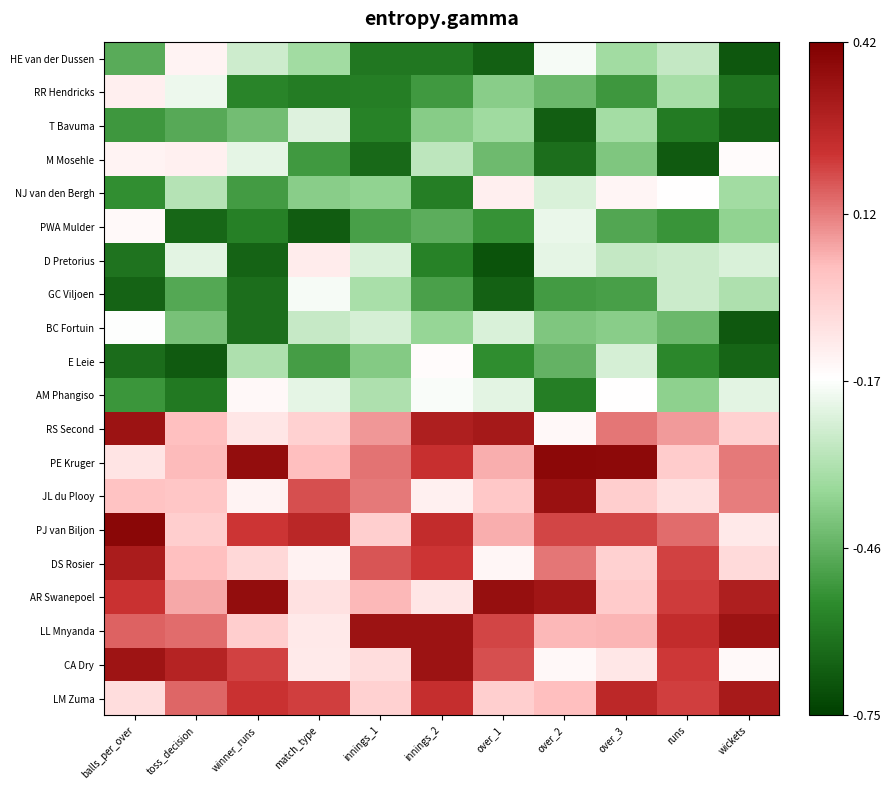

Reading left to right, extract all data points from this chart.

HE van der Dussen: balls_per_over=-0.5	toss_decision=-0.1	winner_runs=-0.3	match_type=-0.3	innings_1=-0.6	innings_2=-0.6	over_1=-0.7	over_2=-0.2	over_3=-0.3	runs=-0.3	wickets=-0.7
RR Hendricks: balls_per_over=-0.1	toss_decision=-0.2	winner_runs=-0.6	match_type=-0.6	innings_1=-0.6	innings_2=-0.5	over_1=-0.4	over_2=-0.4	over_3=-0.5	runs=-0.3	wickets=-0.6
T Bavuma: balls_per_over=-0.5	toss_decision=-0.5	winner_runs=-0.4	match_type=-0.2	innings_1=-0.6	innings_2=-0.4	over_1=-0.3	over_2=-0.7	over_3=-0.3	runs=-0.6	wickets=-0.7
M Mosehle: balls_per_over=-0.1	toss_decision=-0.1	winner_runs=-0.2	match_type=-0.5	innings_1=-0.6	innings_2=-0.3	over_1=-0.4	over_2=-0.6	over_3=-0.4	runs=-0.7	wickets=-0.2
NJ van den Bergh: balls_per_over=-0.5	toss_decision=-0.3	winner_runs=-0.5	match_type=-0.4	innings_1=-0.4	innings_2=-0.6	over_1=-0.1	over_2=-0.2	over_3=-0.1	runs=-0.2	wickets=-0.3
PWA Mulder: balls_per_over=-0.1	toss_decision=-0.6	winner_runs=-0.6	match_type=-0.7	innings_1=-0.5	innings_2=-0.5	over_1=-0.5	over_2=-0.2	over_3=-0.5	runs=-0.5	wickets=-0.4
D Pretorius: balls_per_over=-0.6	toss_decision=-0.2	winner_runs=-0.7	match_type=-0.1	innings_1=-0.2	innings_2=-0.6	over_1=-0.7	over_2=-0.2	over_3=-0.3	runs=-0.3	wickets=-0.2
GC Viljoen: balls_per_over=-0.7	toss_decision=-0.5	winner_runs=-0.6	match_type=-0.2	innings_1=-0.3	innings_2=-0.5	over_1=-0.7	over_2=-0.5	over_3=-0.5	runs=-0.3	wickets=-0.3
BC Fortuin: balls_per_over=-0.2	toss_decision=-0.4	winner_runs=-0.6	match_type=-0.3	innings_1=-0.2	innings_2=-0.4	over_1=-0.2	over_2=-0.4	over_3=-0.4	runs=-0.4	wickets=-0.7
E Leie: balls_per_over=-0.6	toss_decision=-0.7	winner_runs=-0.3	match_type=-0.5	innings_1=-0.4	innings_2=-0.2	over_1=-0.6	over_2=-0.5	over_3=-0.2	runs=-0.6	wickets=-0.7
AM Phangiso: balls_per_over=-0.5	toss_decision=-0.6	winner_runs=-0.1	match_type=-0.2	innings_1=-0.3	innings_2=-0.2	over_1=-0.2	over_2=-0.6	over_3=-0.2	runs=-0.4	wickets=-0.2
RS Second: balls_per_over=0.3	toss_decision=0.0	winner_runs=-0.1	match_type=-0.0	innings_1=0.1	innings_2=0.3	over_1=0.3	over_2=-0.1	over_3=0.1	runs=0.1	wickets=-0.0
PE Kruger: balls_per_over=-0.1	toss_decision=0.0	winner_runs=0.4	match_type=0.0	innings_1=0.1	innings_2=0.2	over_1=0.0	over_2=0.4	over_3=0.4	runs=-0.0	wickets=0.1
JL du Plooy: balls_per_over=0.0	toss_decision=0.0	winner_runs=-0.1	match_type=0.2	innings_1=0.1	innings_2=-0.1	over_1=0.0	over_2=0.3	over_3=-0.0	runs=-0.1	wickets=0.1
PJ van Biljon: balls_per_over=0.4	toss_decision=-0.0	winner_runs=0.2	match_type=0.3	innings_1=-0.0	innings_2=0.3	over_1=0.1	over_2=0.2	over_3=0.2	runs=0.1	wickets=-0.1
DS Rosier: balls_per_over=0.3	toss_decision=0.0	winner_runs=-0.0	match_type=-0.1	innings_1=0.2	innings_2=0.2	over_1=-0.1	over_2=0.1	over_3=-0.0	runs=0.2	wickets=-0.1
AR Swanepoel: balls_per_over=0.2	toss_decision=0.1	winner_runs=0.4	match_type=-0.1	innings_1=0.0	innings_2=-0.1	over_1=0.4	over_2=0.3	over_3=-0.0	runs=0.2	wickets=0.3
LL Mnyanda: balls_per_over=0.2	toss_decision=0.1	winner_runs=-0.0	match_type=-0.1	innings_1=0.3	innings_2=0.3	over_1=0.2	over_2=0.0	over_3=0.0	runs=0.2	wickets=0.3
CA Dry: balls_per_over=0.3	toss_decision=0.3	winner_runs=0.2	match_type=-0.1	innings_1=-0.1	innings_2=0.3	over_1=0.2	over_2=-0.1	over_3=-0.1	runs=0.2	wickets=-0.1
LM Zuma: balls_per_over=-0.1	toss_decision=0.2	winner_runs=0.2	match_type=0.2	innings_1=-0.0	innings_2=0.2	over_1=-0.0	over_2=0.0	over_3=0.3	runs=0.2	wickets=0.3